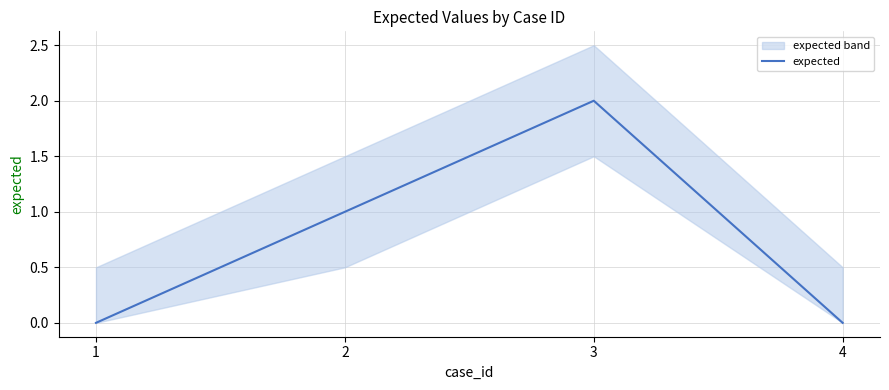

How many lines are shown in the chart?

1